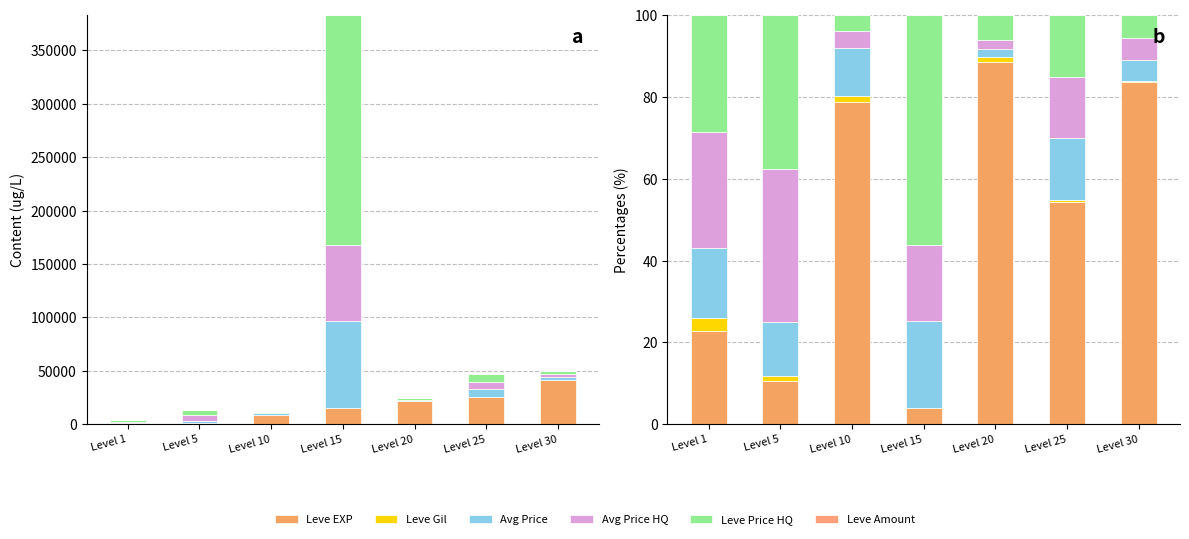

What is the value of the Leve Price HQ bar at the 5th from the left?

6.2